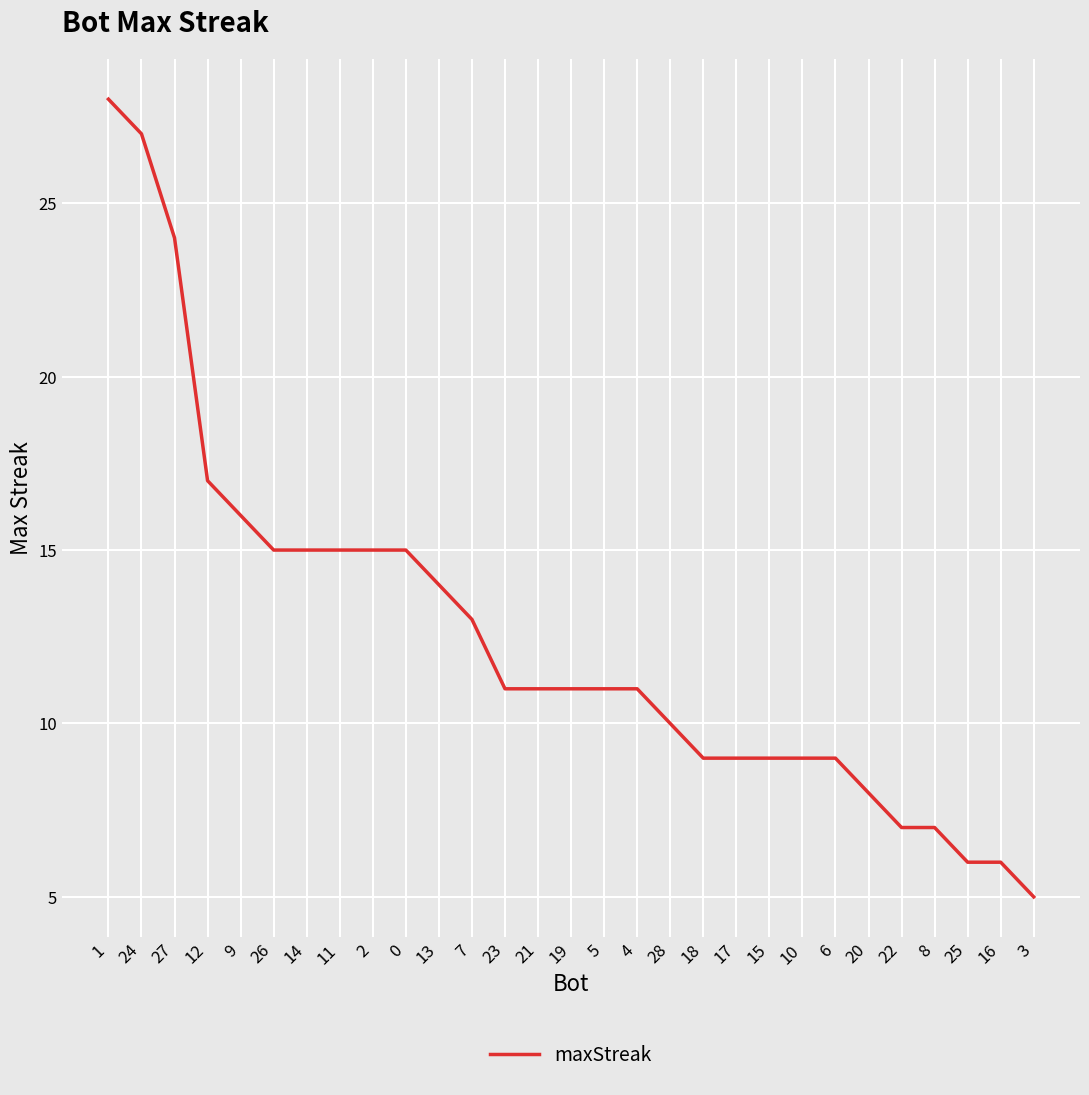

What is the greatest value displayed?

28